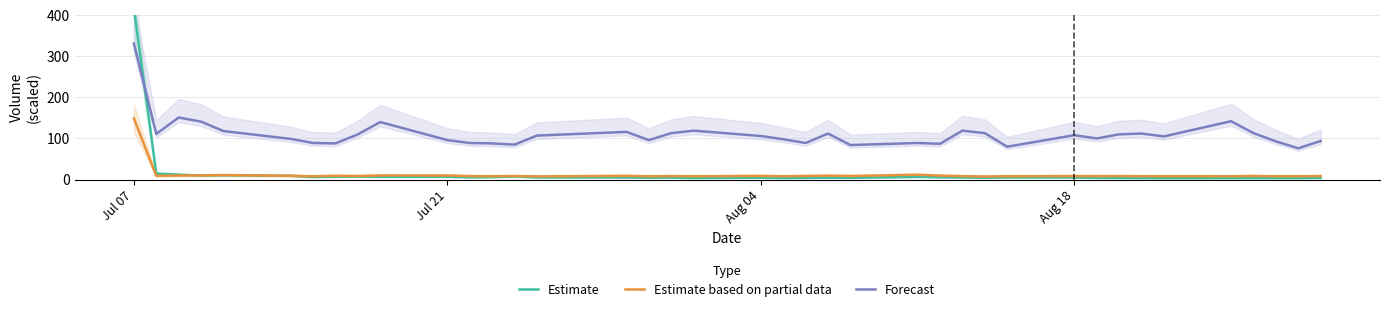

How many values in the Forecast series exceed 106?

19